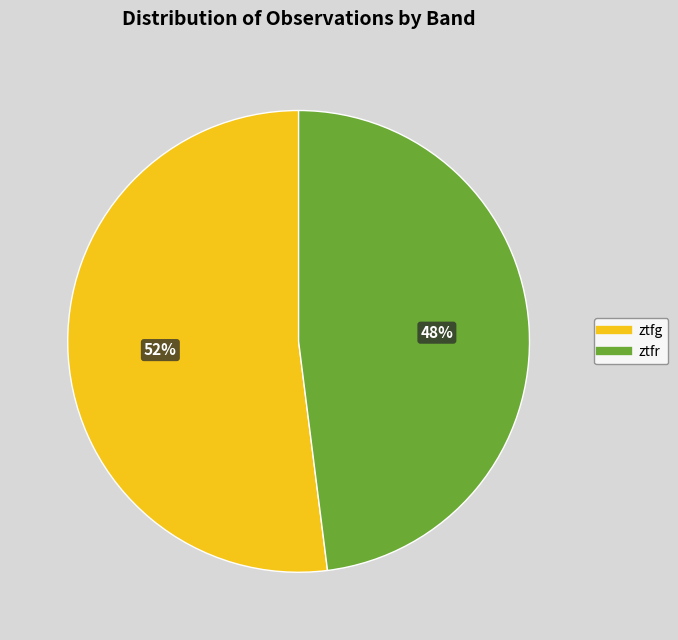

Is it true that ztfr is 55% of the pie?

False